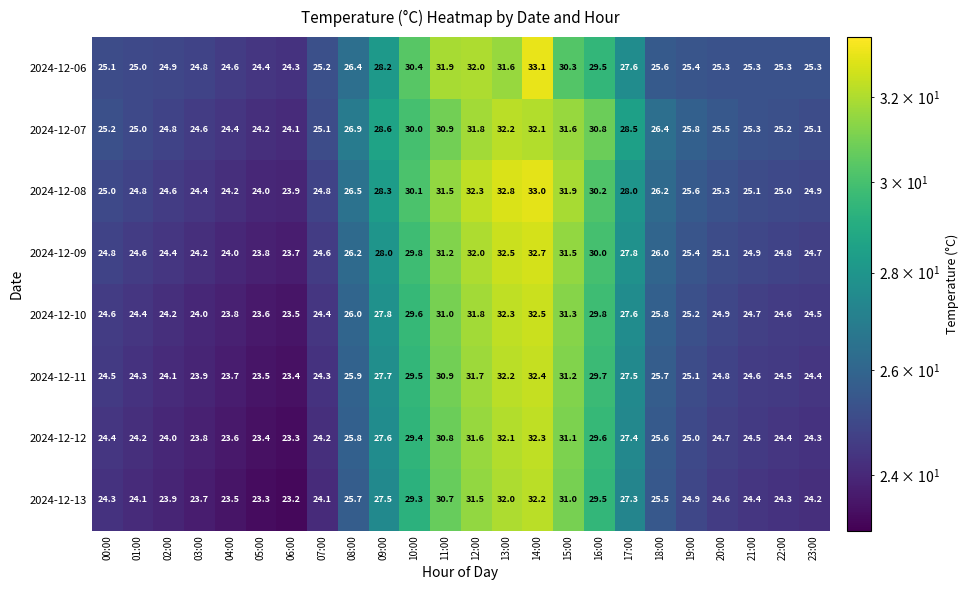

Which series changed the most between 11:00 and 16:00?

2024-12-06